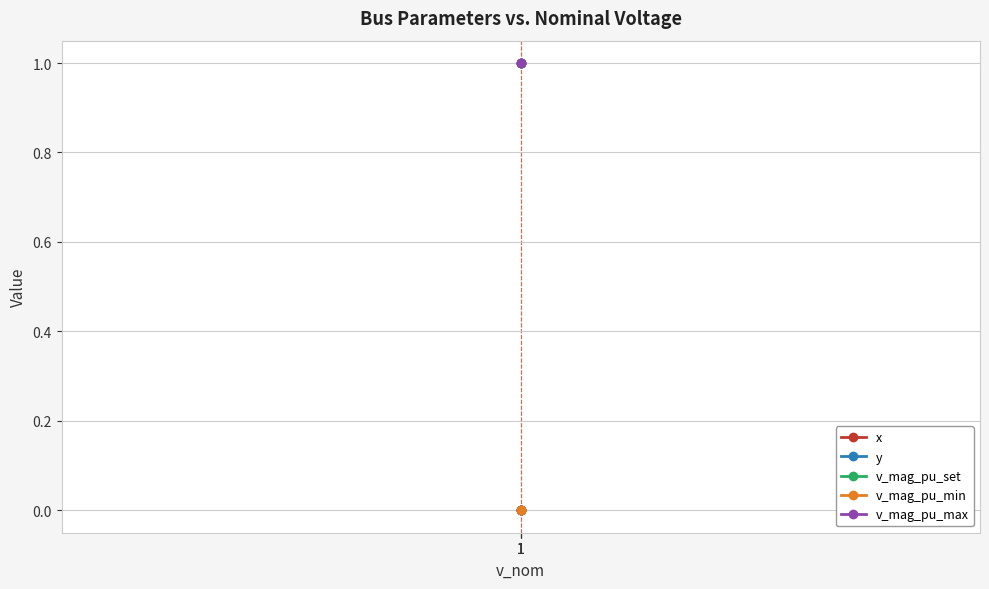

Which series has the largest total across all categories?

v_mag_pu_set